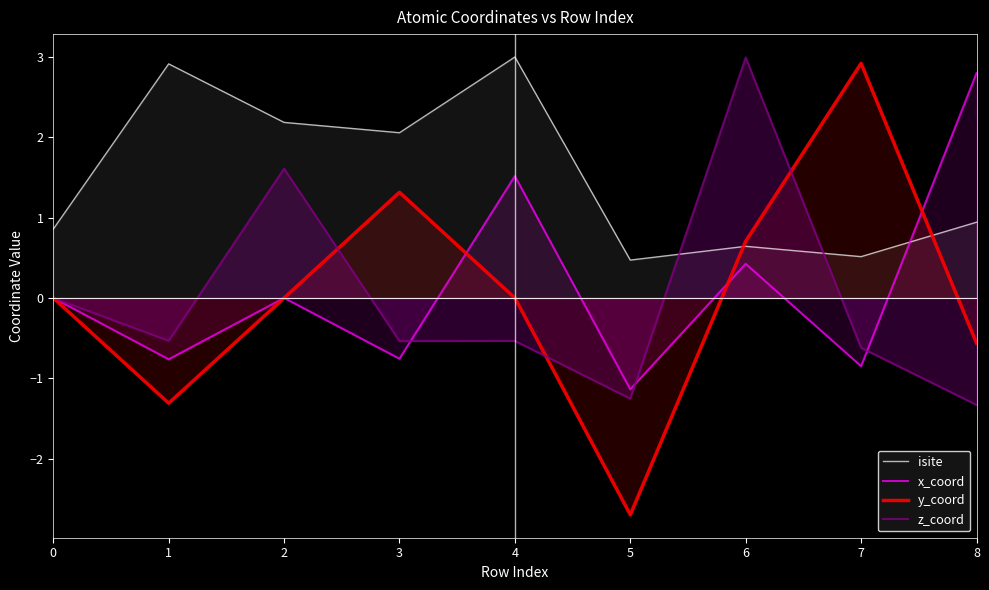

At which category does z_coord reach its first local valley?

1